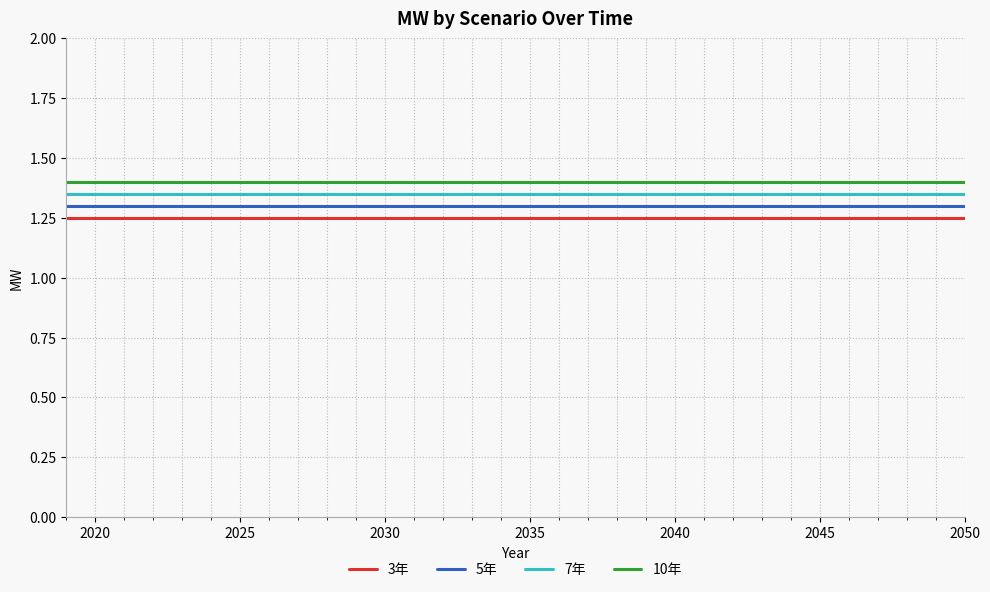

True or false: 7年 and 5年 intersect in this chart.

False